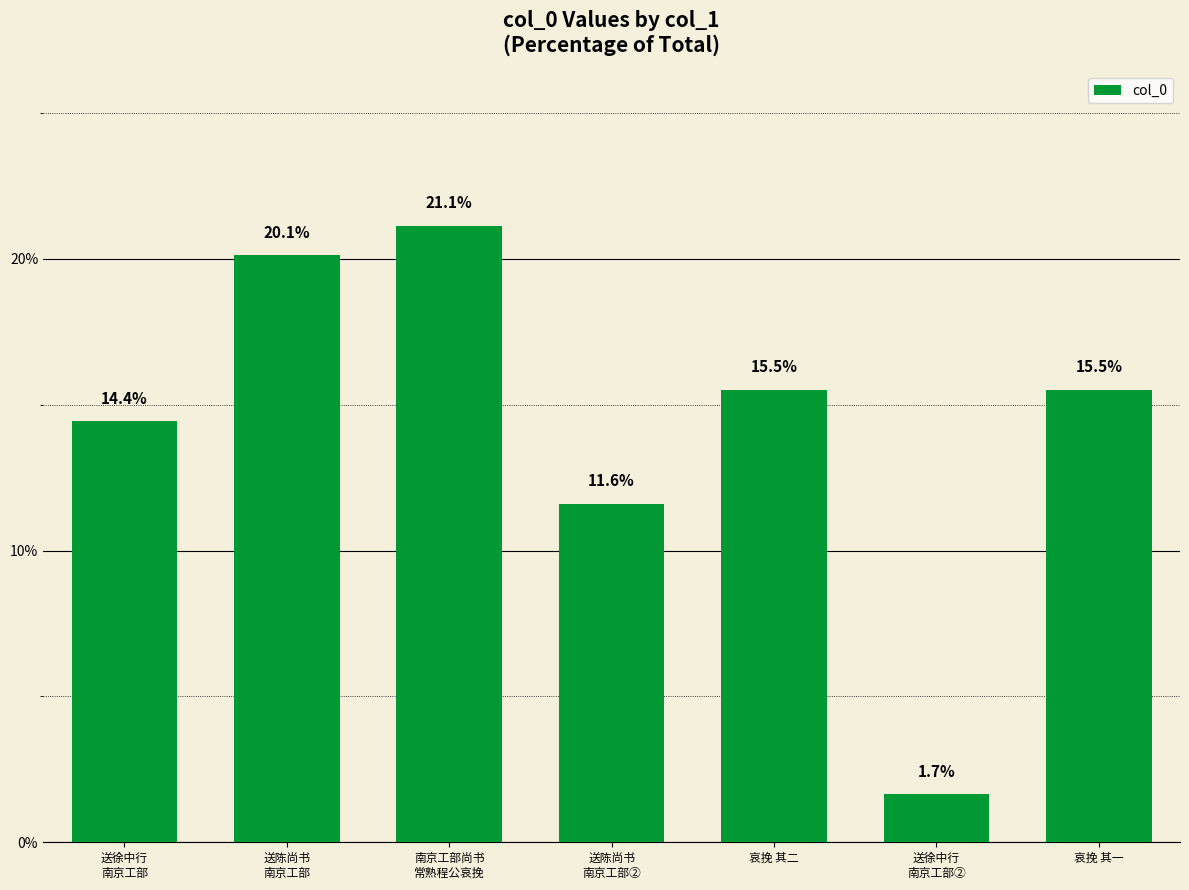

What is the value of the 5th bar from the left?

15.5